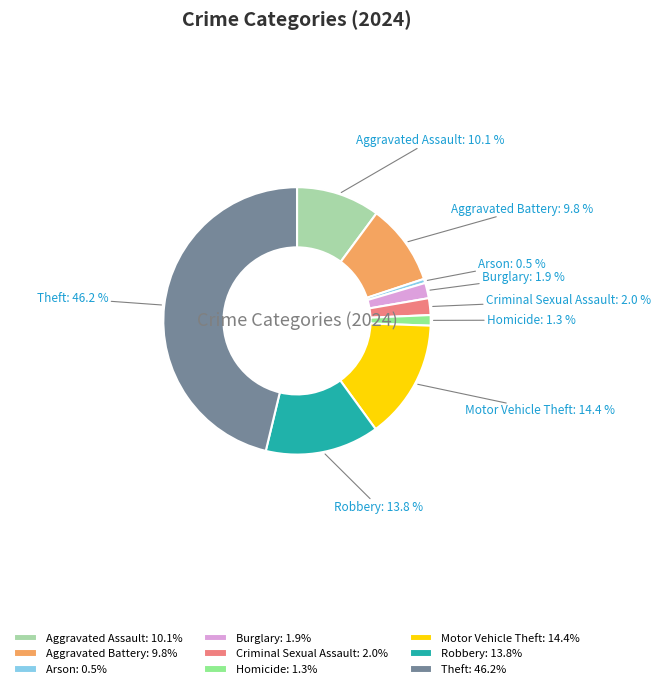

Approximately how many times larger is the value at Aggravated Assault compared to Motor Vehicle Theft?

0.7